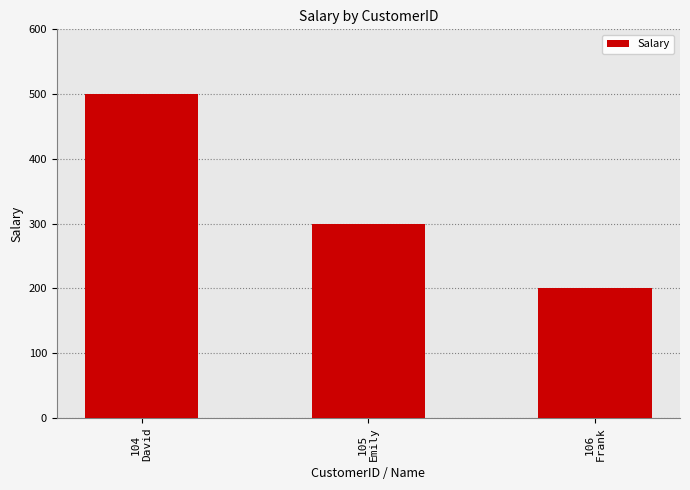

Rank the categories by value from highest to lowest.

104
David, 105
Emily, 106
Frank